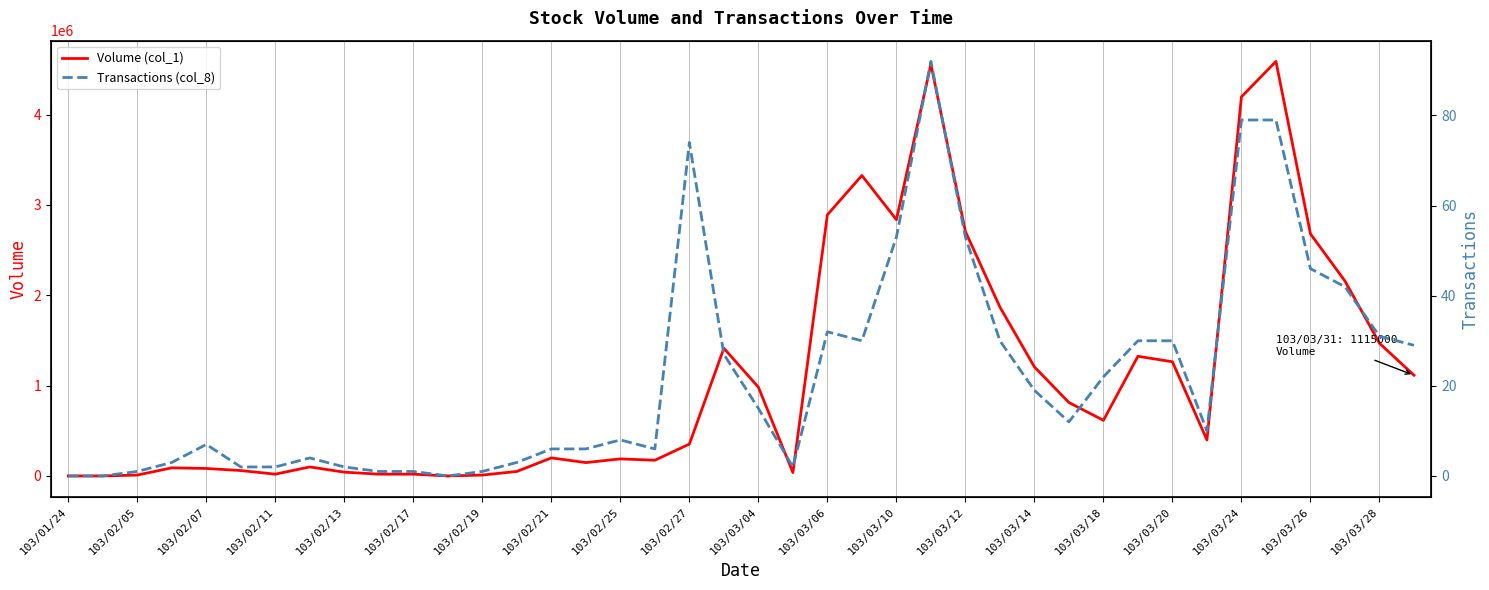

At which label does Transactions (col_8) reach its minimum?

103/01/24